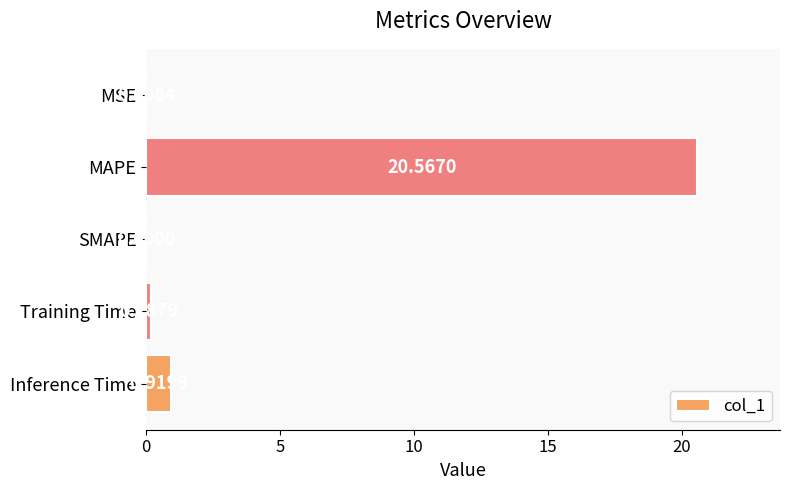

Does the chart contain stacked bars?

No